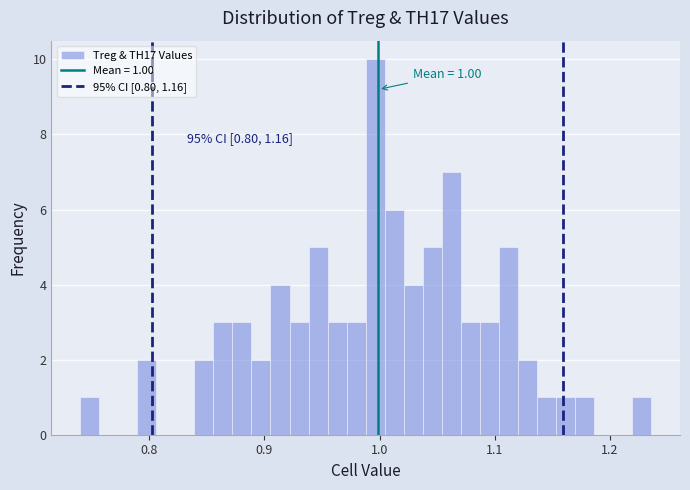

Around what value on the x-axis is the tallest bar? Give the approximate position of its centre, as read against the axis.

1.00